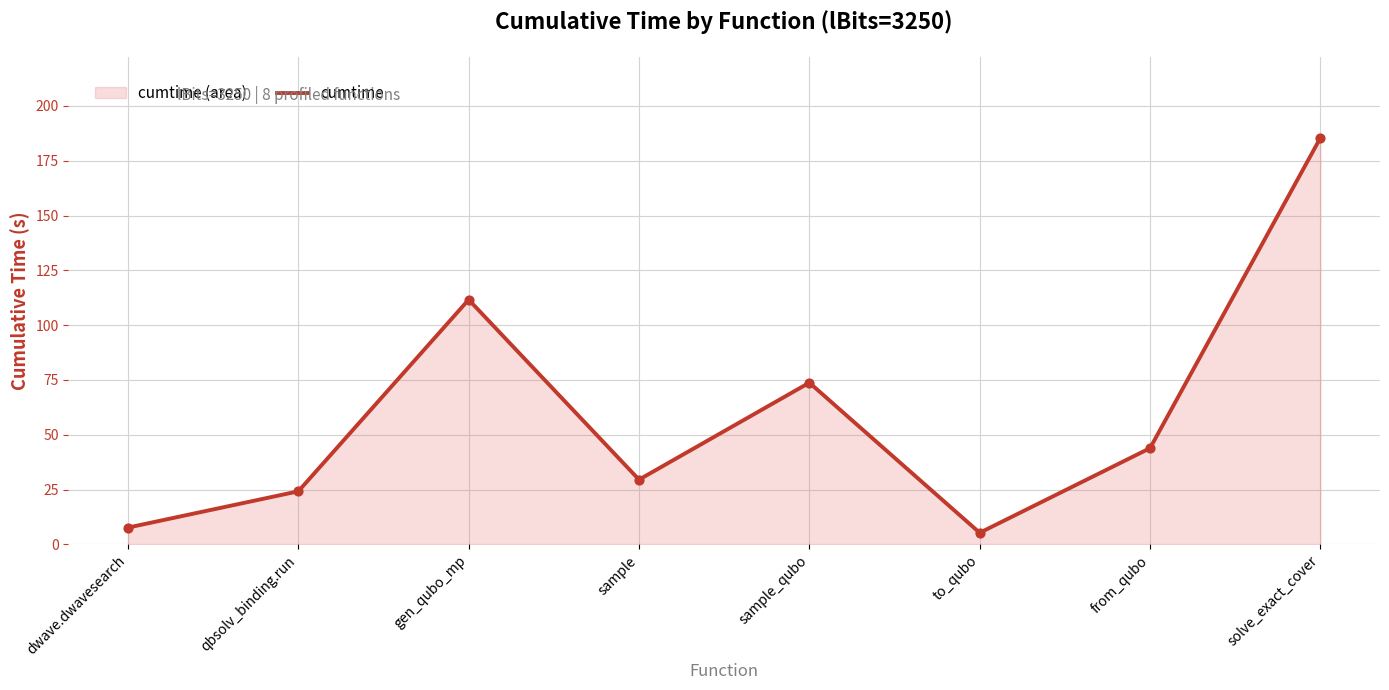

What is the ratio of the value at solve_exact_cover to the value at sample?

6.3